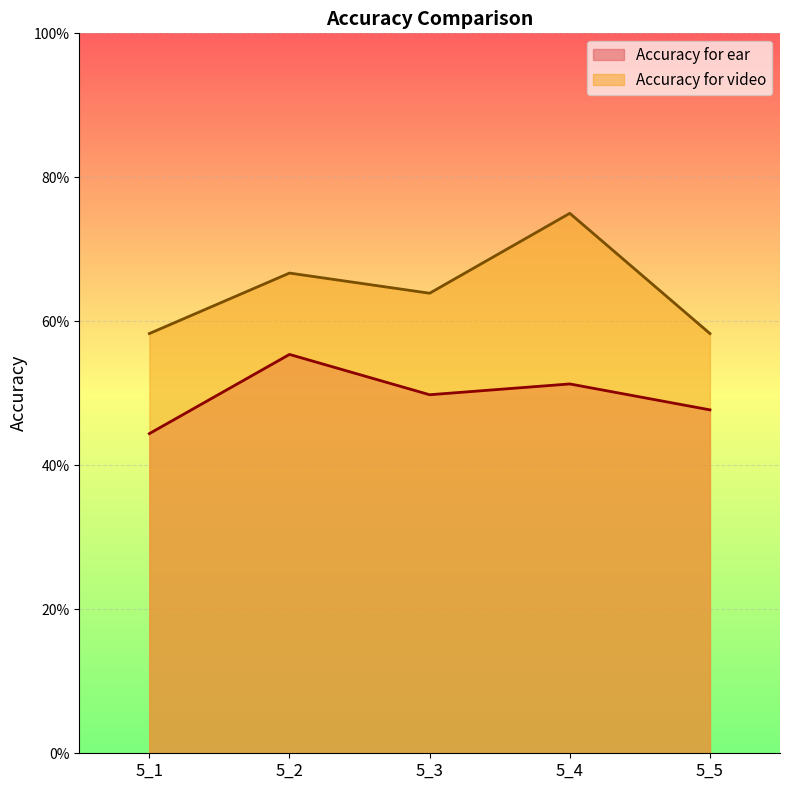

At 5_3, list the series in order from smallest to largest.

Accuracy for ear, Accuracy for video